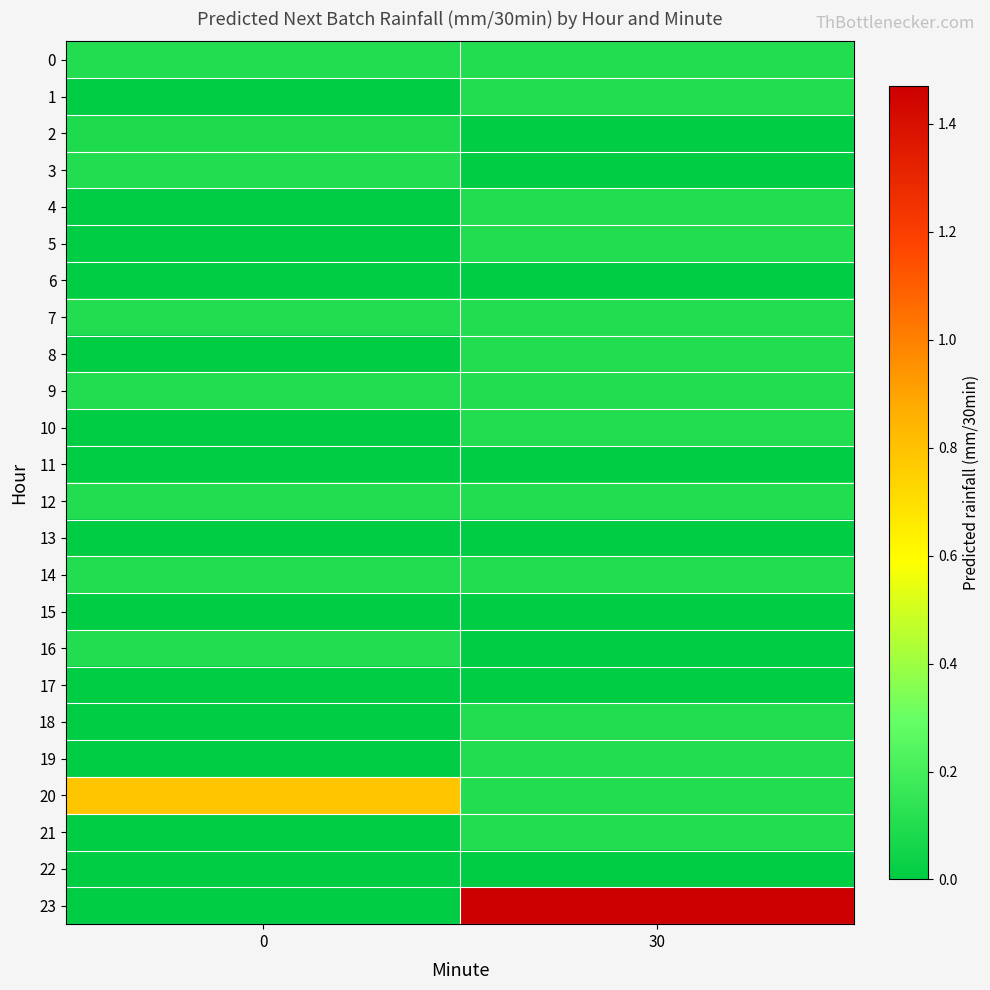

At which category is the sum across all series the highest?

30